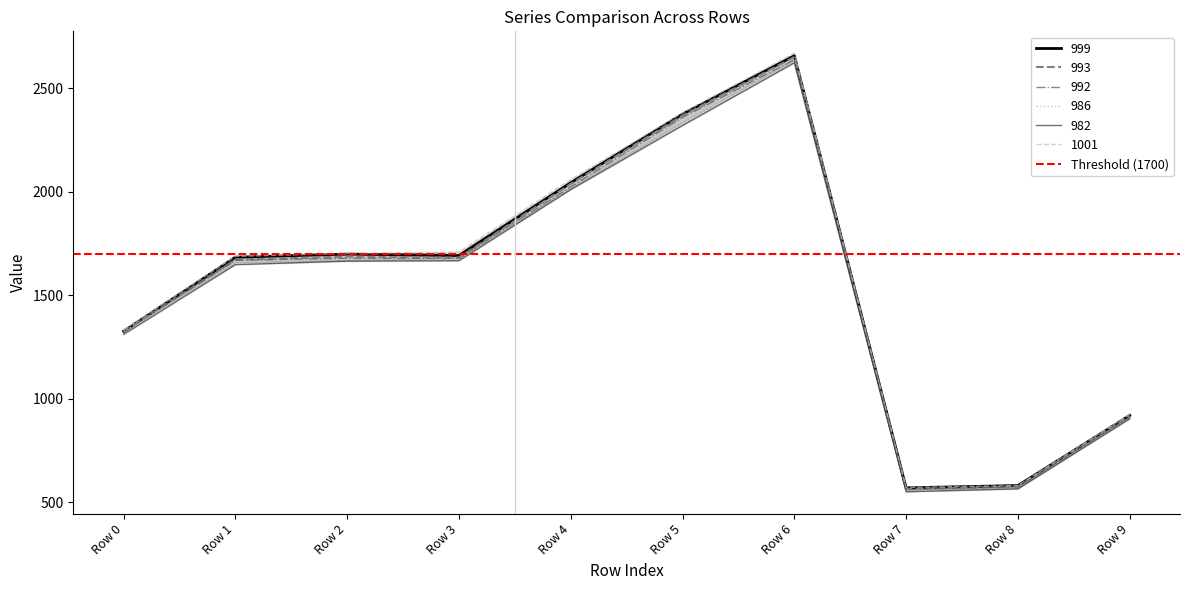

Does the chart have visible grid lines?

No